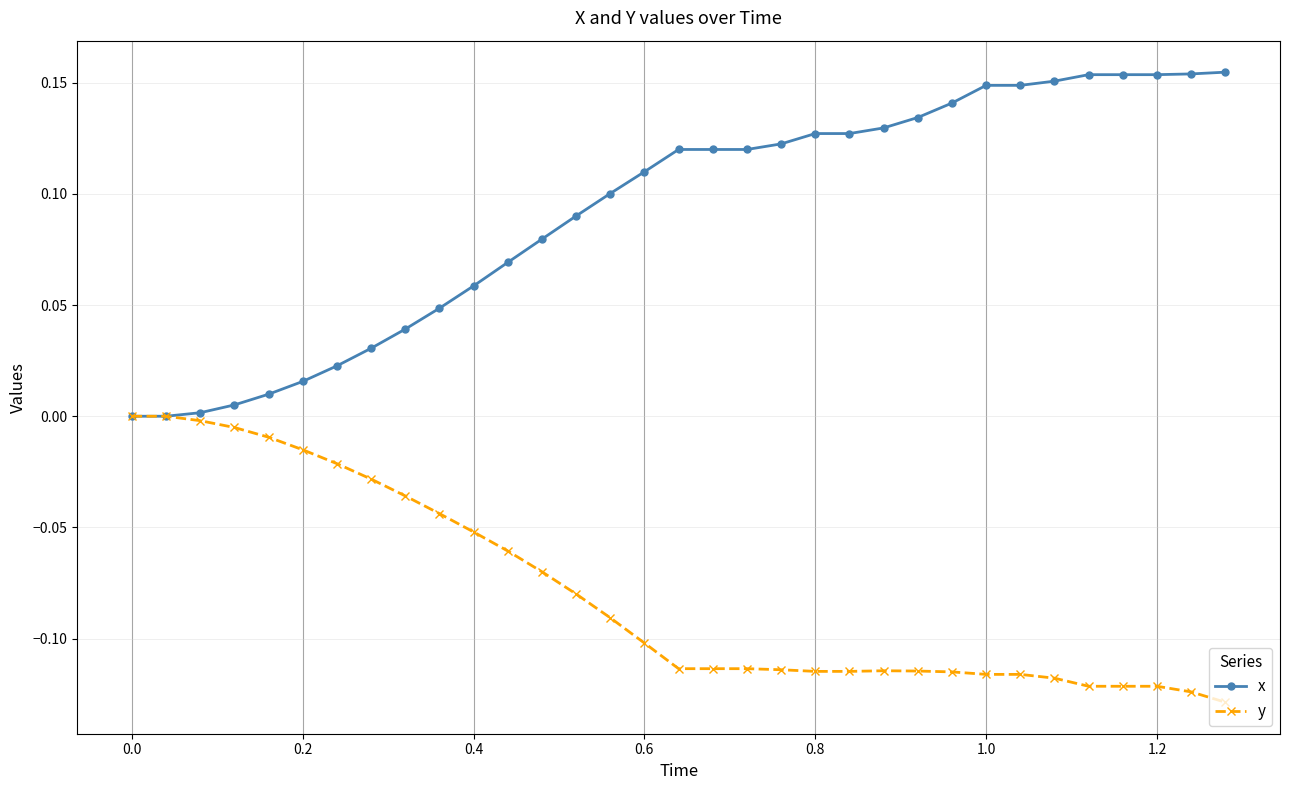

Which series has the largest total across all categories?

x